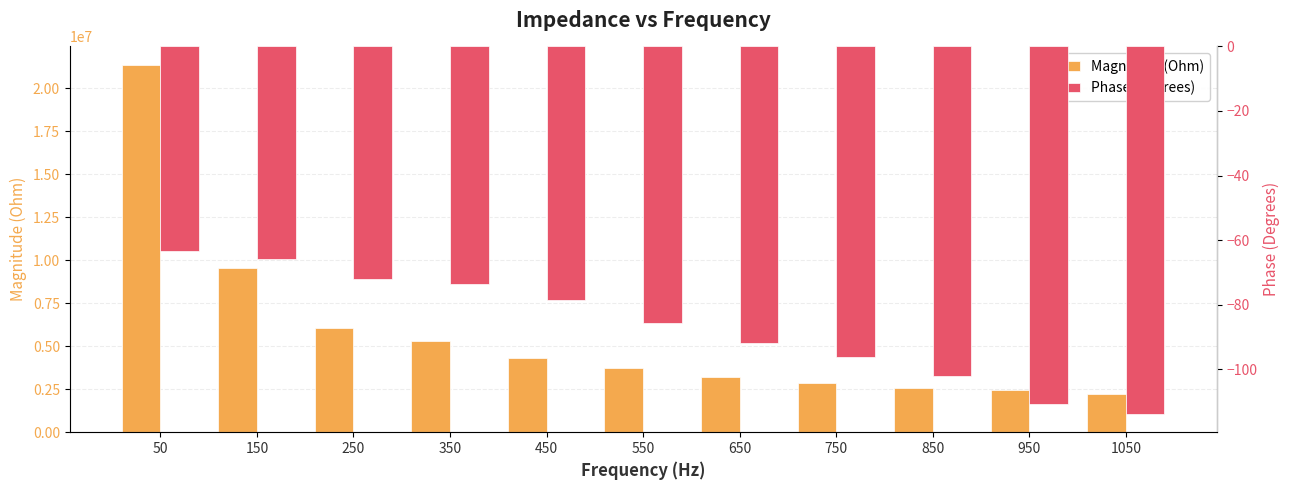

Which series has the widest spread of values?

Magnitude (Ohm)